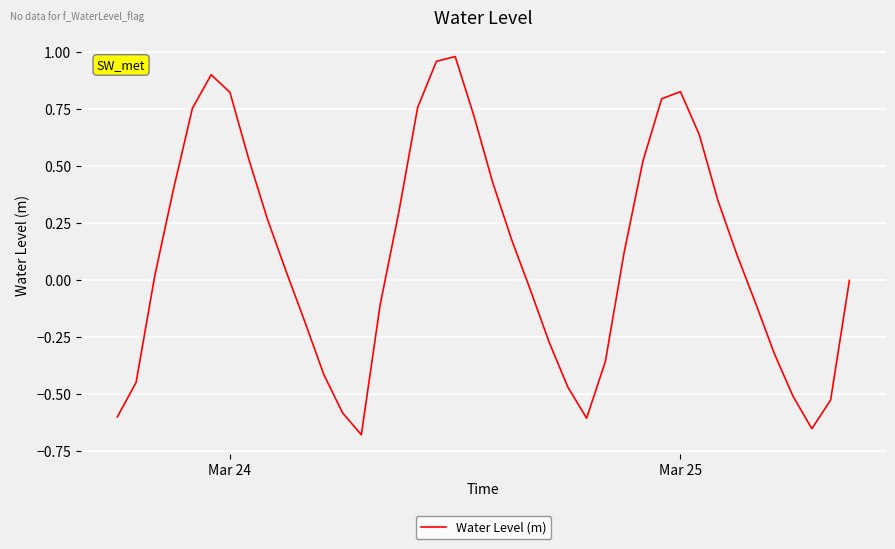

What is the difference between the maximum and minimum values?

1.7